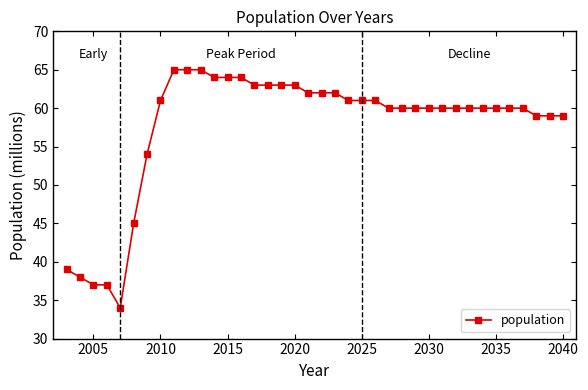

What is the sum of all values?

2190